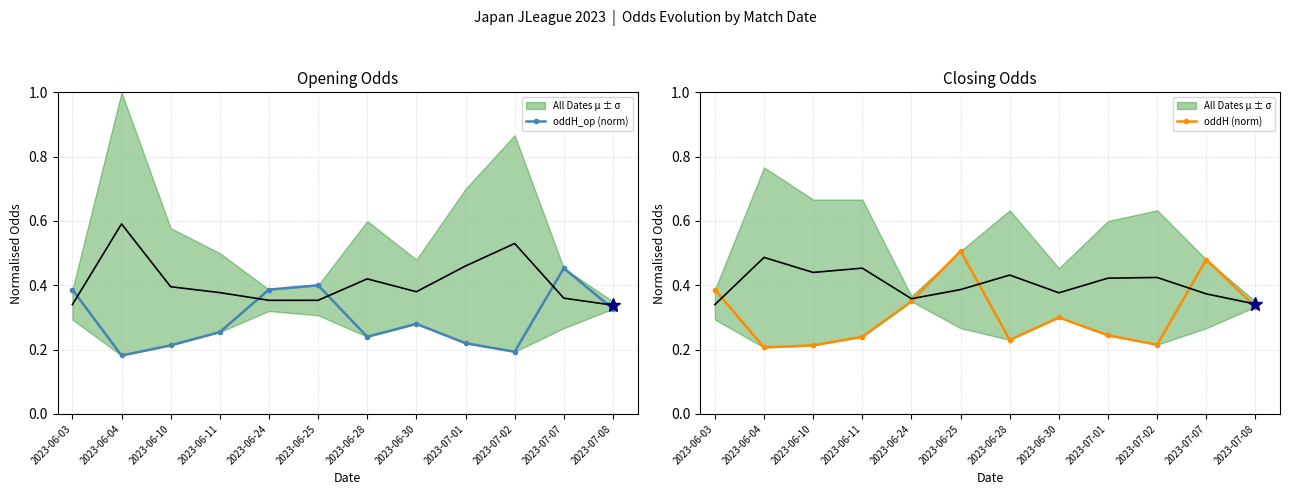

What is the average value of the oddH_op (norm) series?

0.3